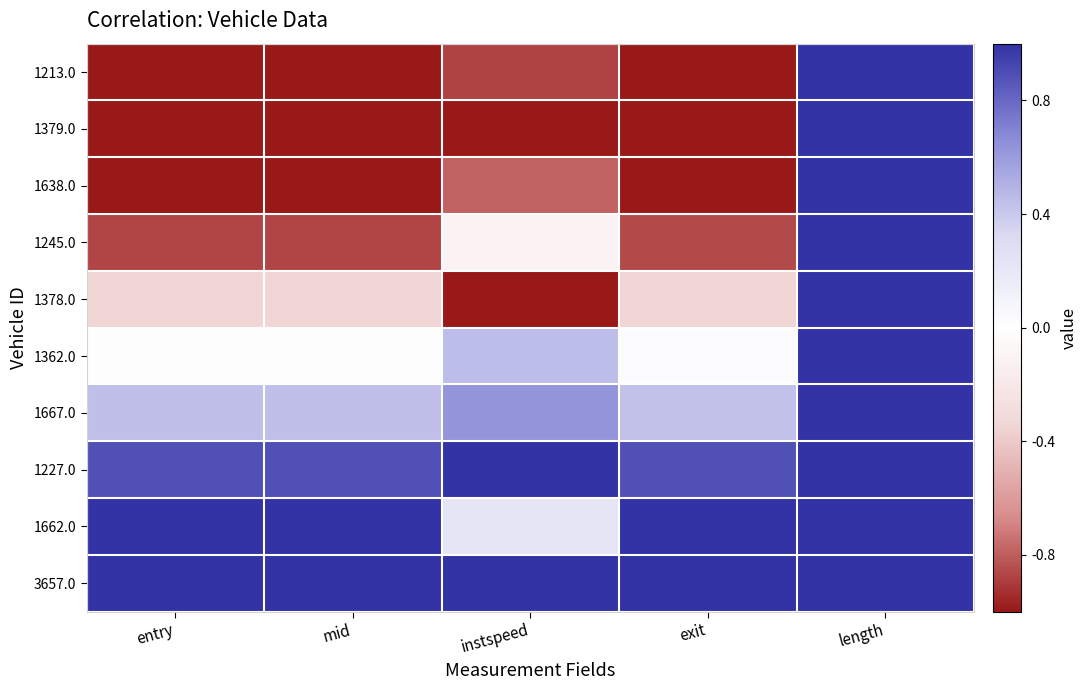

Reading left to right, list all the values displayed in this chart.

1213.0: entry=-1.0	mid=-1.0	instspeed=-0.9	exit=-1.0	length=1.0
1379.0: entry=-1.0	mid=-1.0	instspeed=-1.0	exit=-1.0	length=1.0
1638.0: entry=-1.0	mid=-1.0	instspeed=-0.8	exit=-1.0	length=1.0
1245.0: entry=-0.9	mid=-0.9	instspeed=-0.1	exit=-0.9	length=1.0
1378.0: entry=-0.3	mid=-0.3	instspeed=-1.0	exit=-0.3	length=1.0
1362.0: entry=0.0	mid=0.0	instspeed=0.4	exit=0.0	length=1.0
1667.0: entry=0.4	mid=0.4	instspeed=0.6	exit=0.4	length=1.0
1227.0: entry=0.9	mid=0.9	instspeed=1.0	exit=0.9	length=1.0
1662.0: entry=1.0	mid=1.0	instspeed=0.2	exit=1.0	length=1.0
3657.0: entry=1.0	mid=1.0	instspeed=1.0	exit=1.0	length=1.0